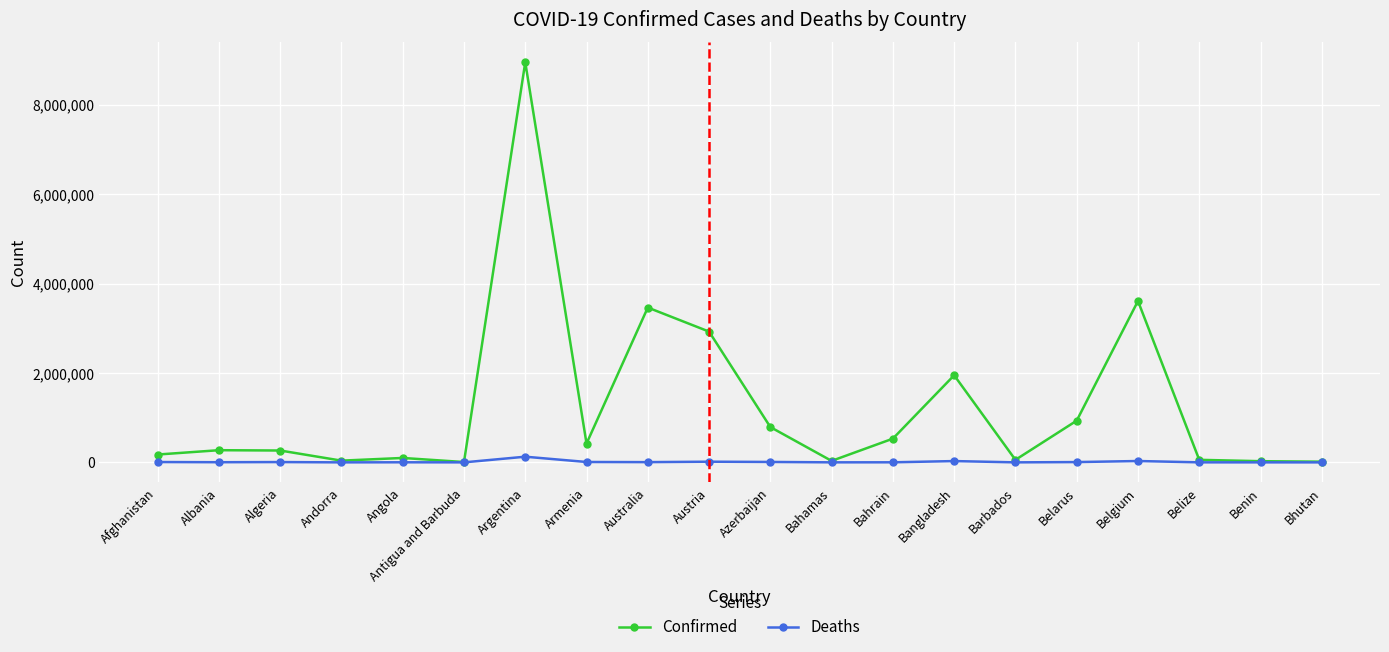

What is the greatest value displayed?

8949362